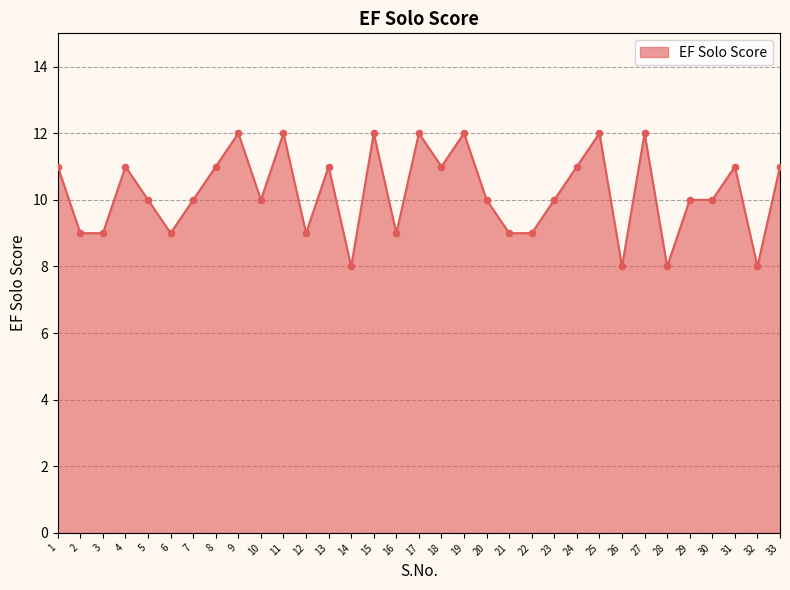

Approximately how many times larger is the value at 32 compared to 28?

1.0